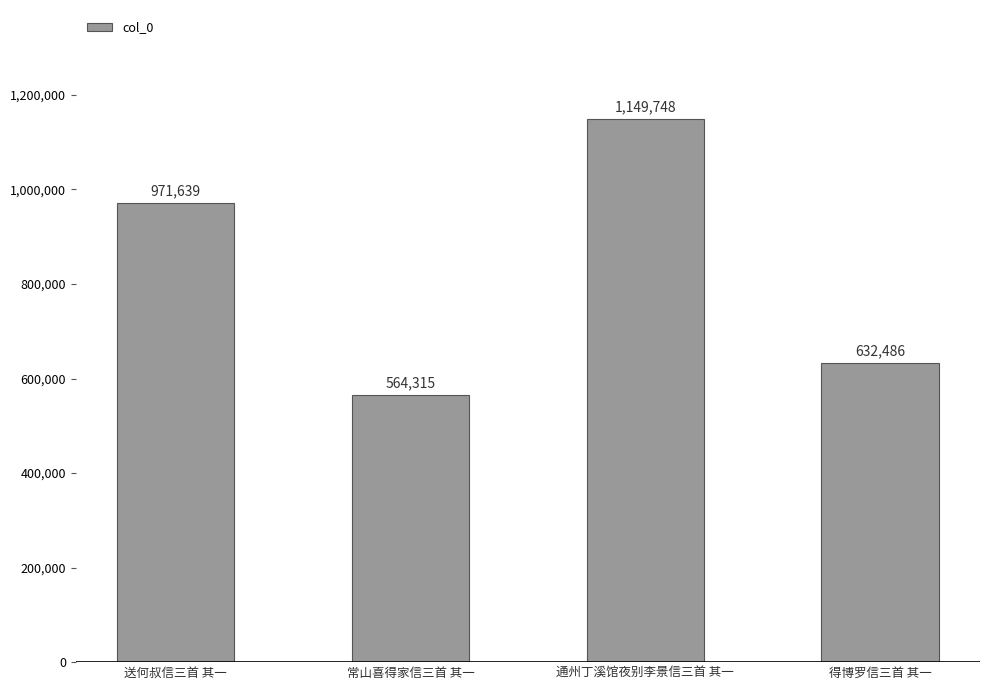

Reading left to right, transcribe all the data shown in this chart.

971639	564315	1149748	632486